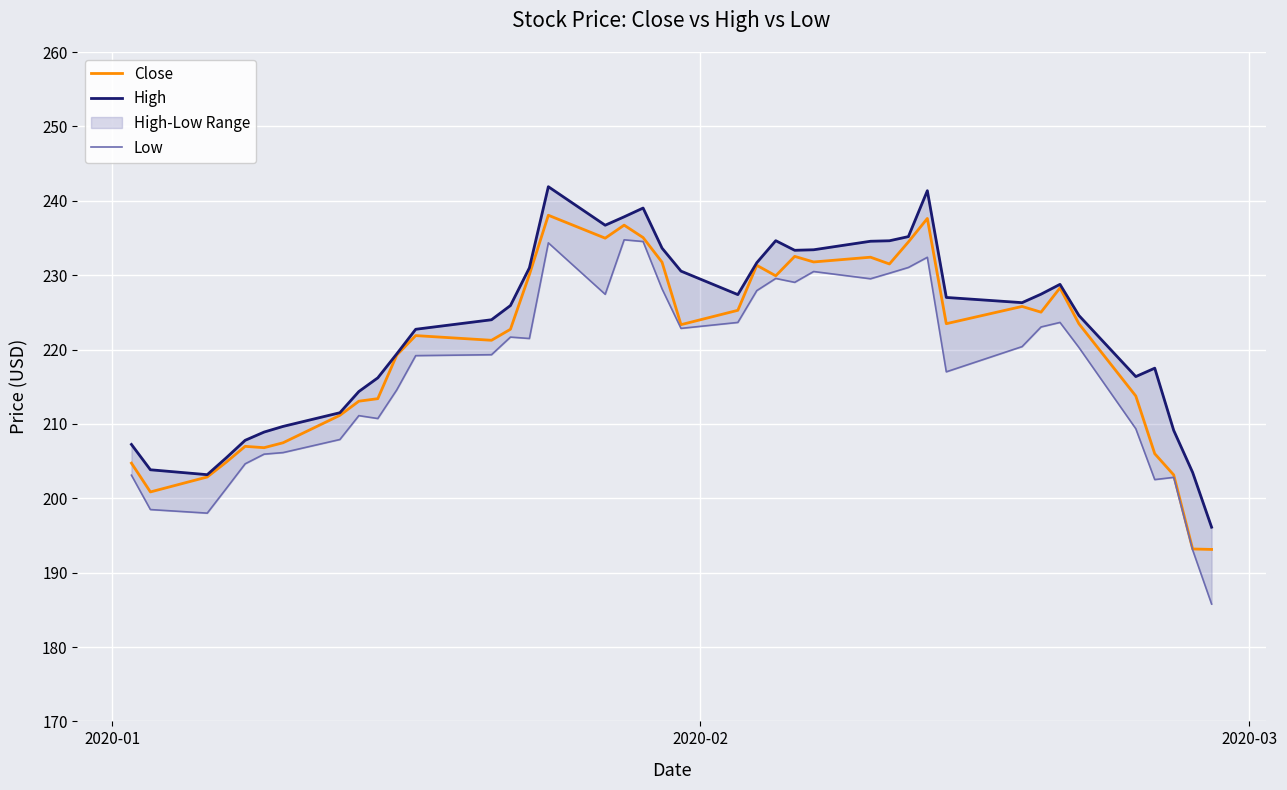

True or false: Low and High cross at least once.

False